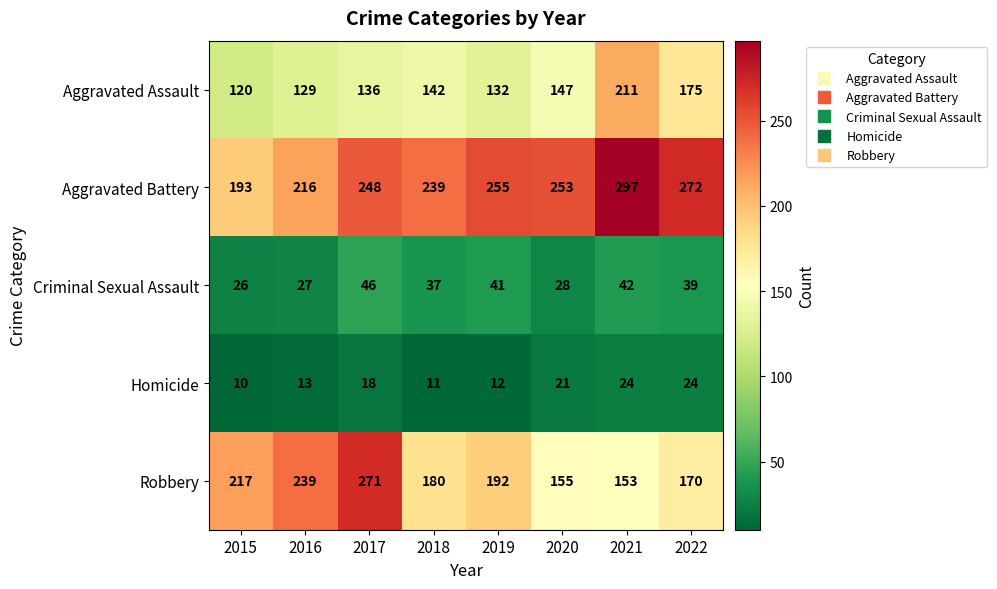

Is it true that Aggravated Battery equals 297 at 2021?

True